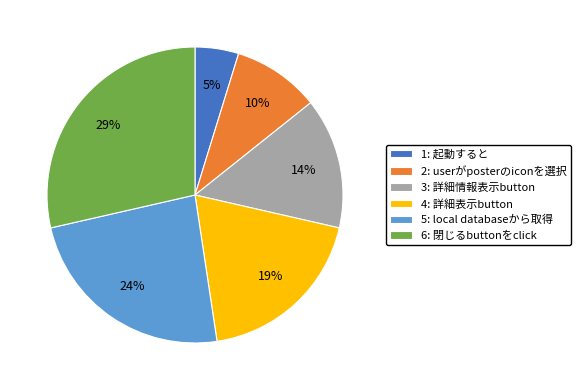

True or false: 2 accounts for 10% of the total.

True